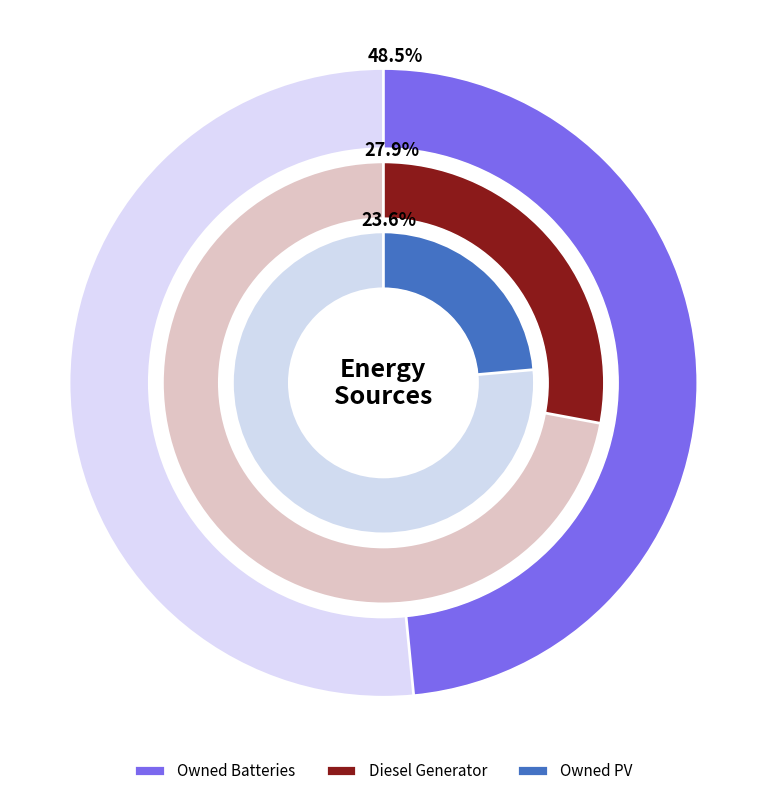

How many segments does this pie chart have?

3